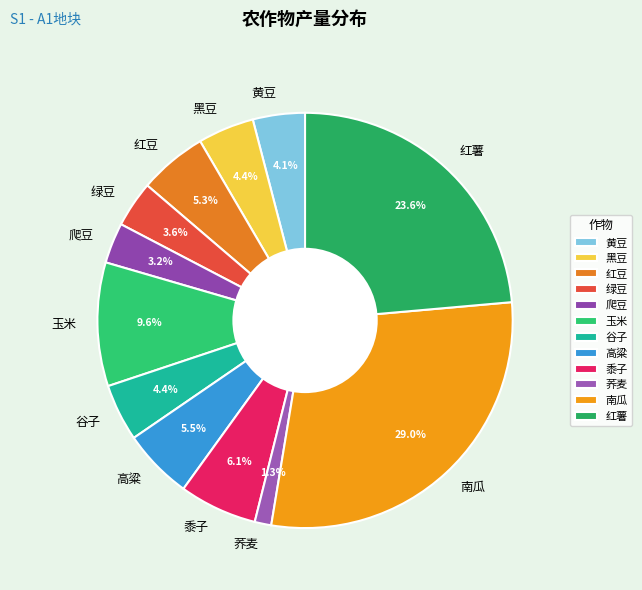

To the nearest percent, what is the average slice percentage?

8%